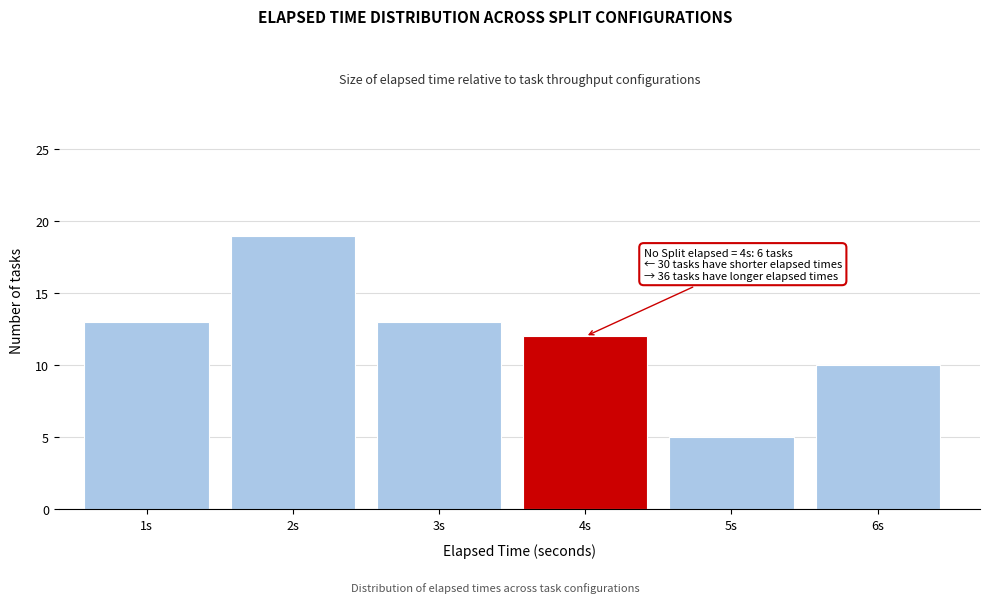

Which range on the x-axis has the tallest bar?

1.5 to 2.5